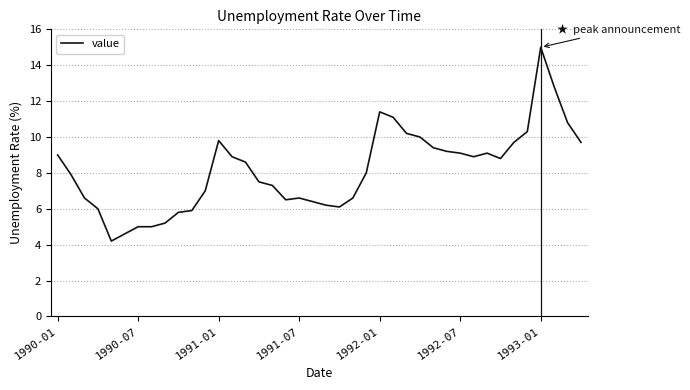

What is the greatest value displayed?

15.0